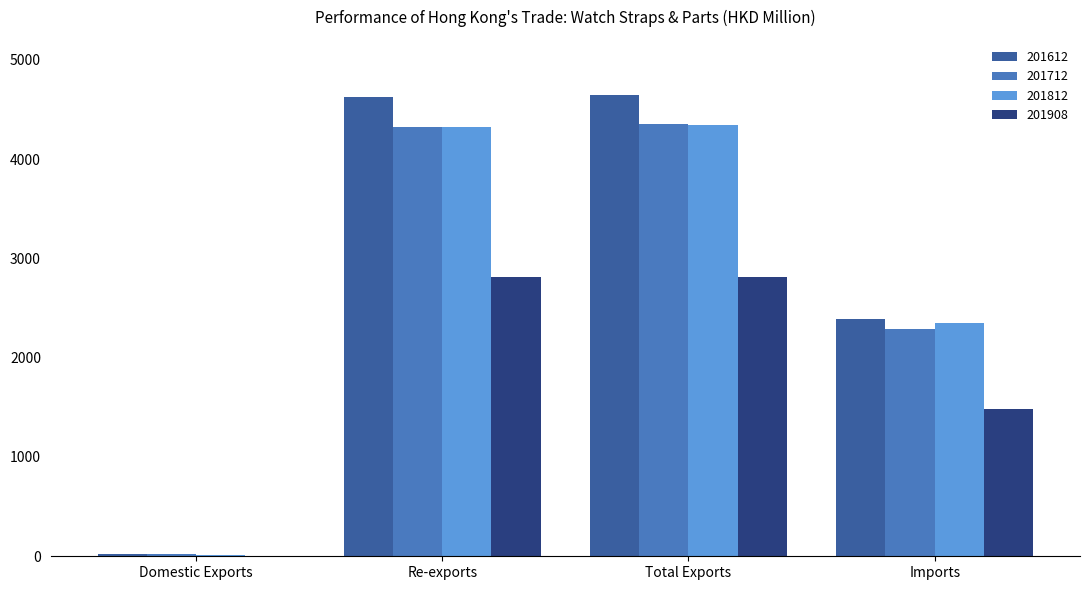

At which label is 201908 closest to 1409?

Imports